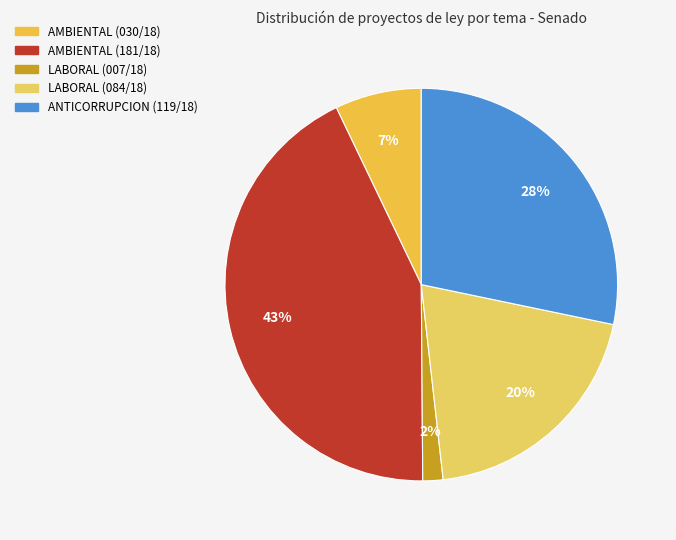

Rank the categories by value from lowest to highest.

LABORAL (007/18), AMBIENTAL (030/18), LABORAL (084/18), ANTICORRUPCION (119/18), AMBIENTAL (181/18)